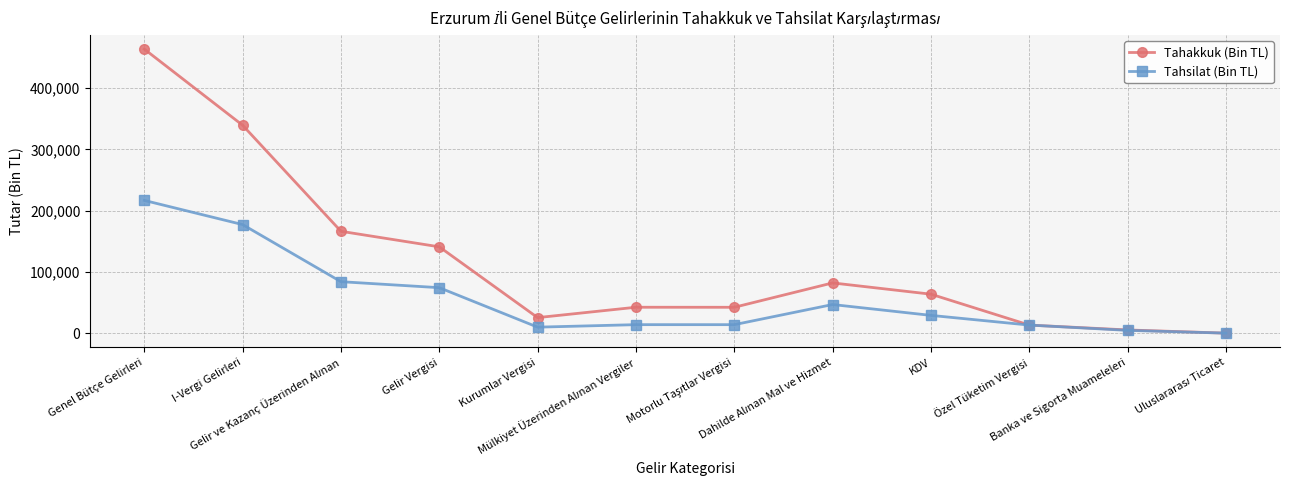

Which series has the widest spread of values?

Tahakkuk (Bin TL)